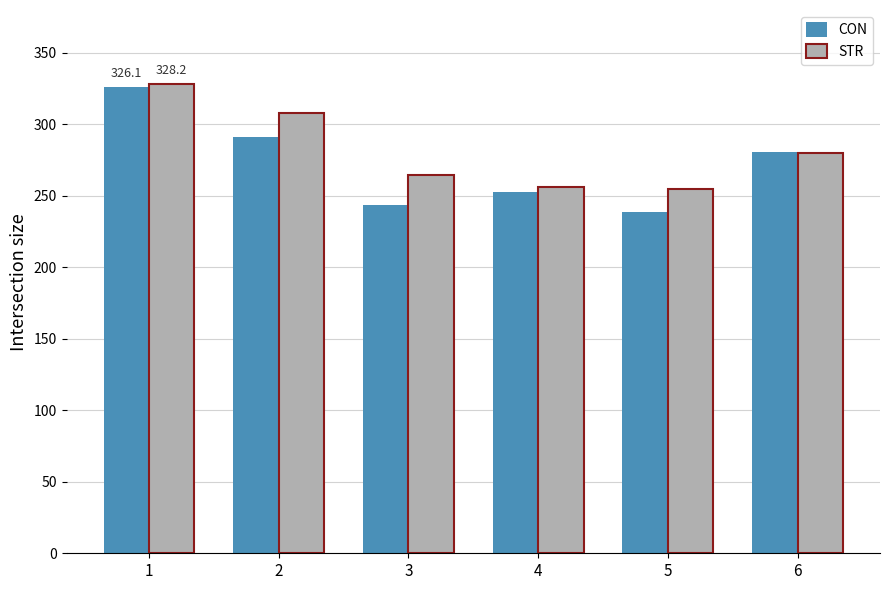

How many distinct data groups are displayed?

2